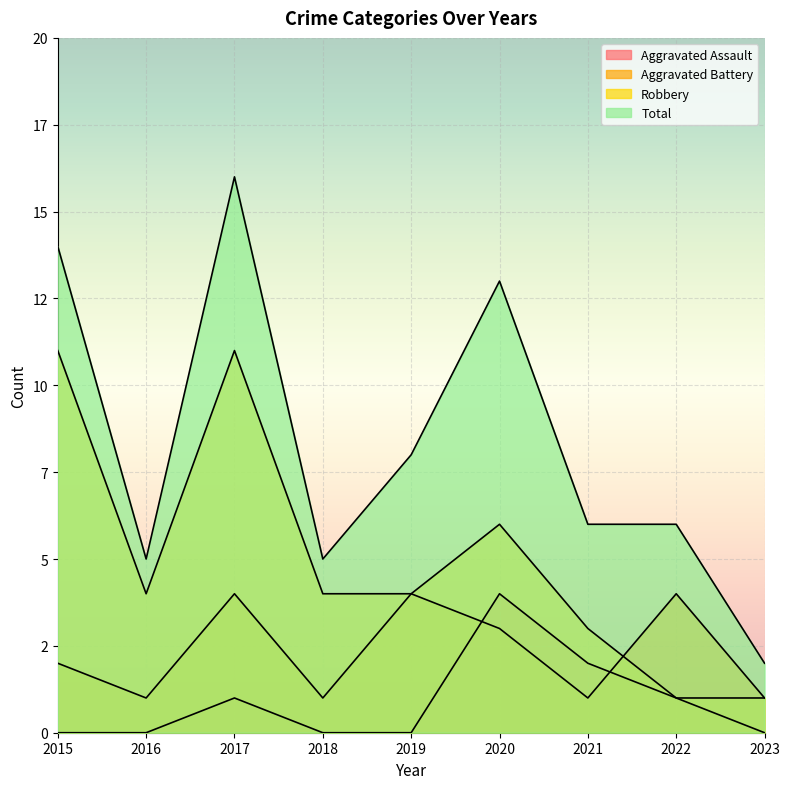

How many positive values does the Aggravated Assault series have?

4